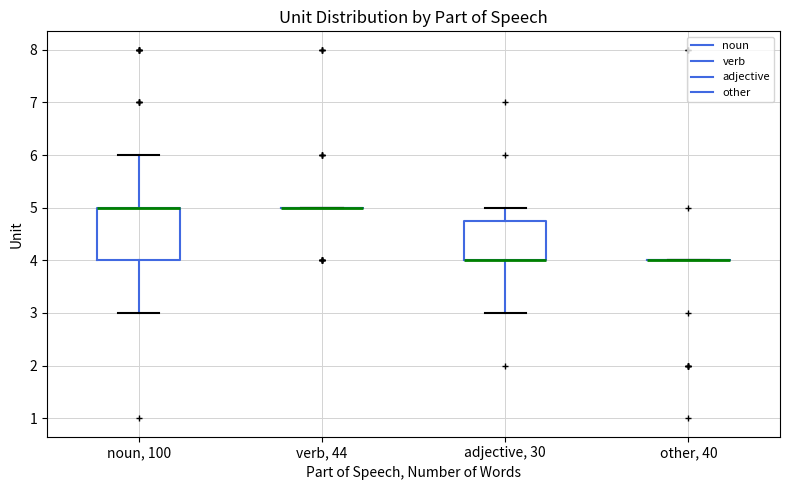

Which box is the tallest, from its lower edge to its upper edge?

noun, 100